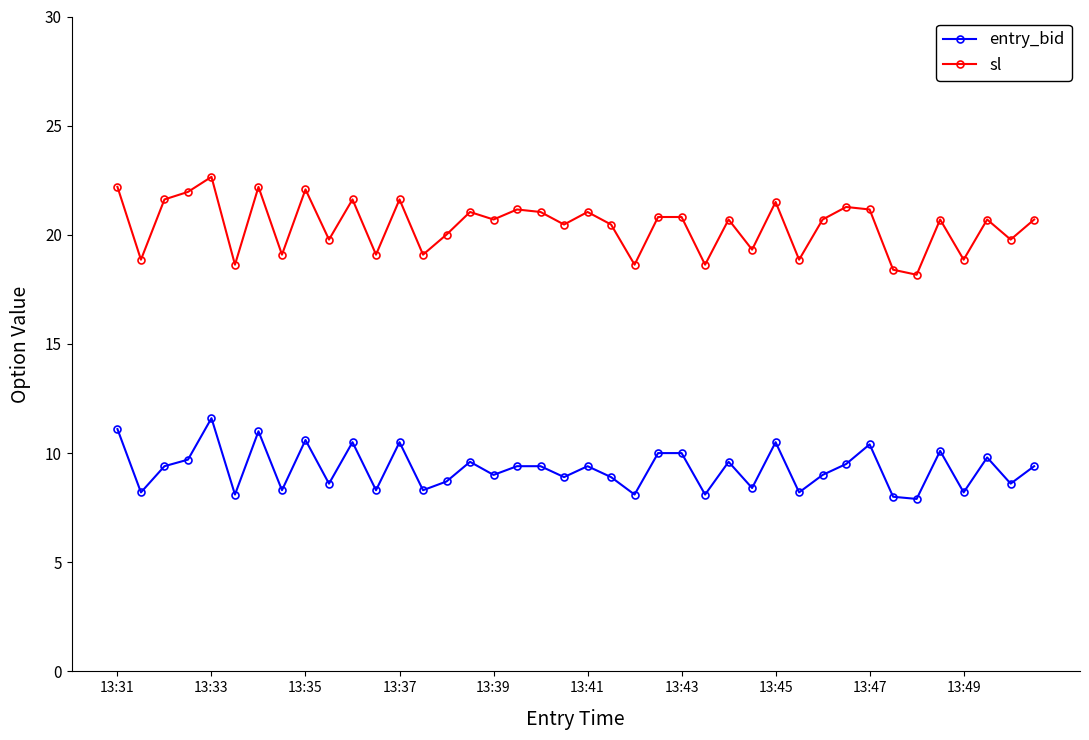

What is the minimum value for sl?

18.2